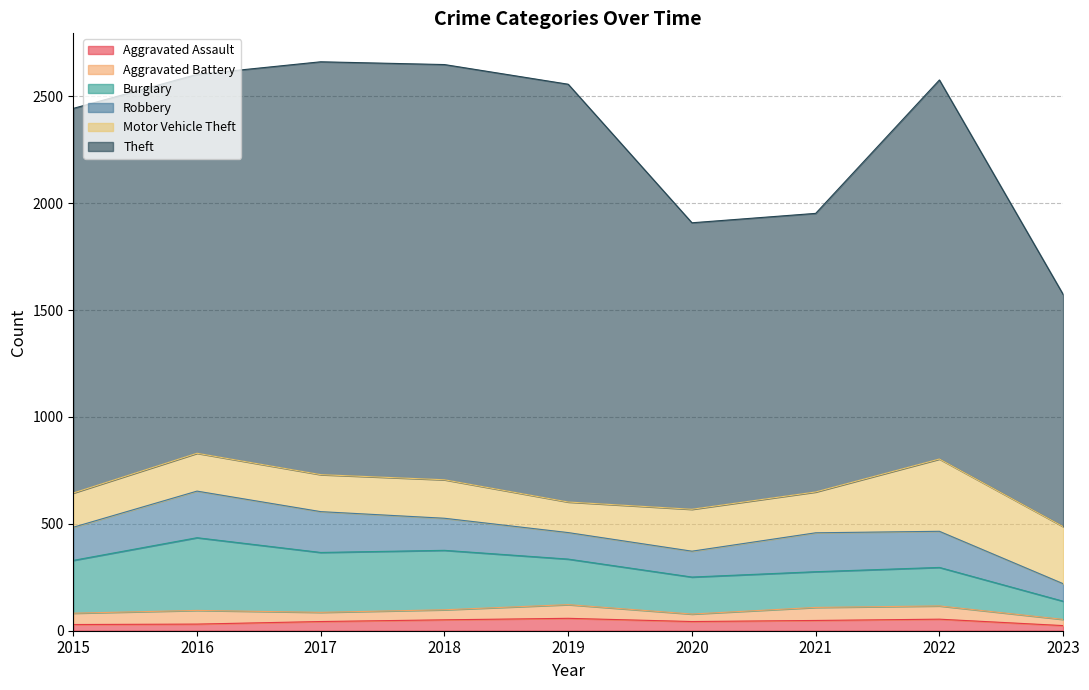

Which series changed the most between 2015 and 2021?

Theft